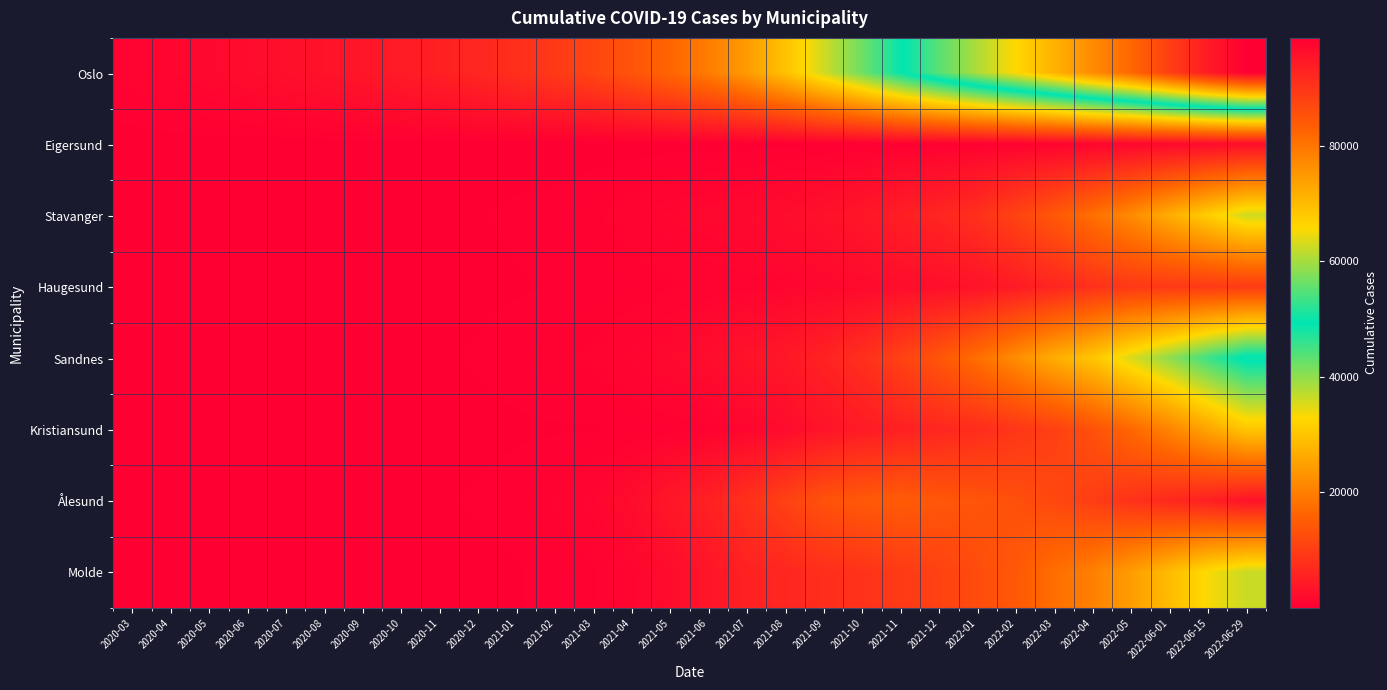

What is the maximum value shown in the chart?

98673